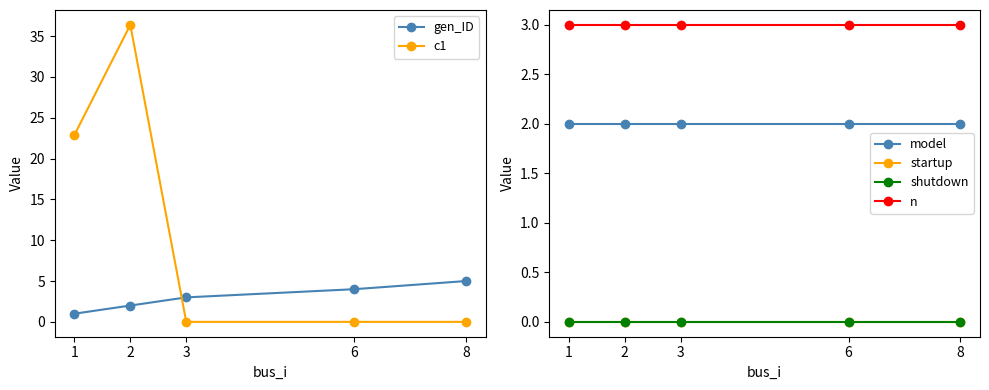

Where does the gen_ID series first go above 3?

6